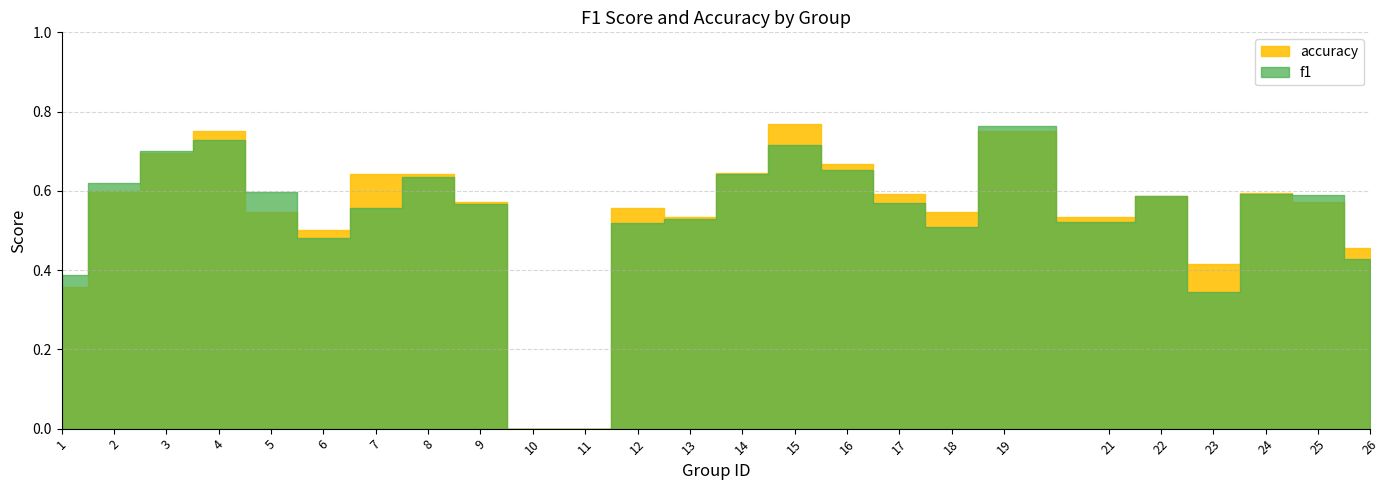

True or false: accuracy and f1 cross at least once.

True